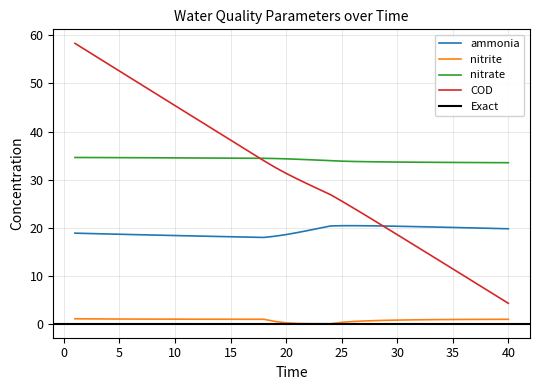

Does the chart have visible grid lines?

Yes